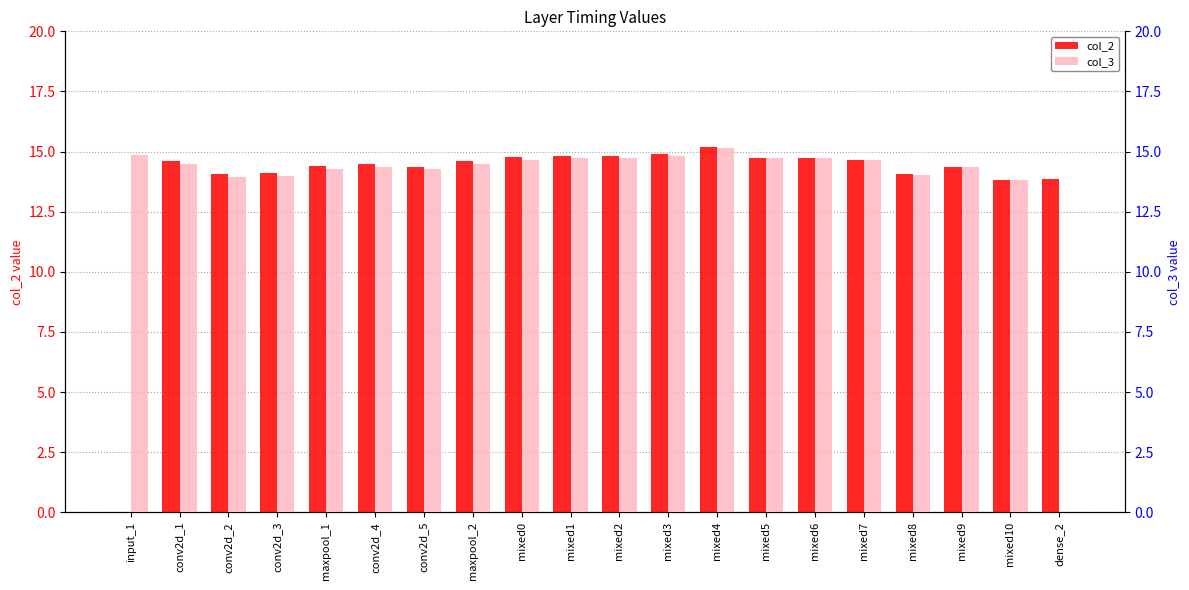

What is the maximum value for col_2?

15.2